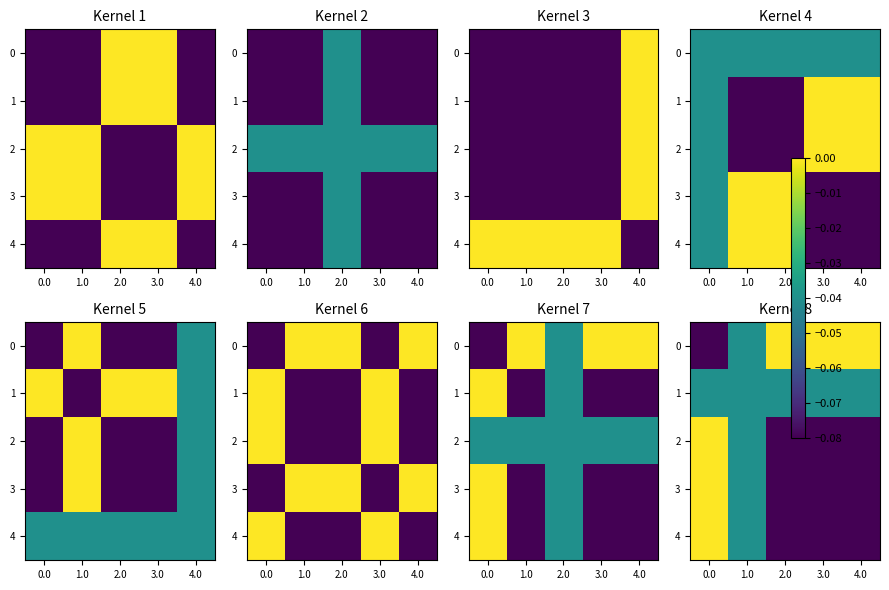

Rank the series at 3.0 from lowest to highest value.

2, 3, 4, 1, 0